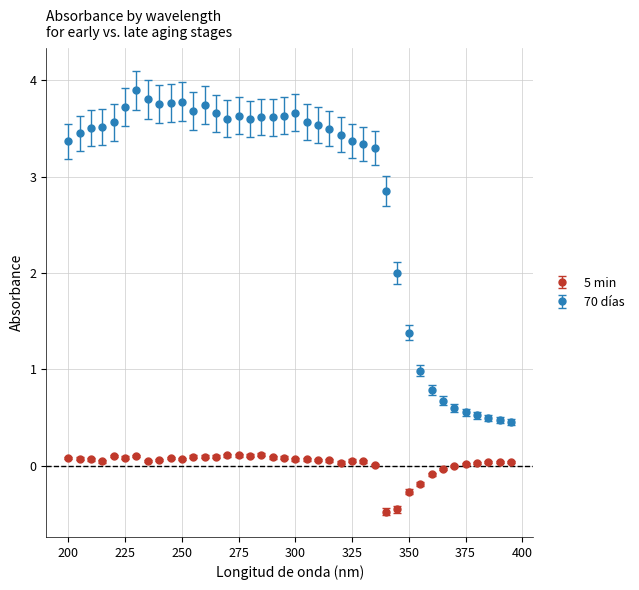

Which series has the largest range (max minus min)?

70 días